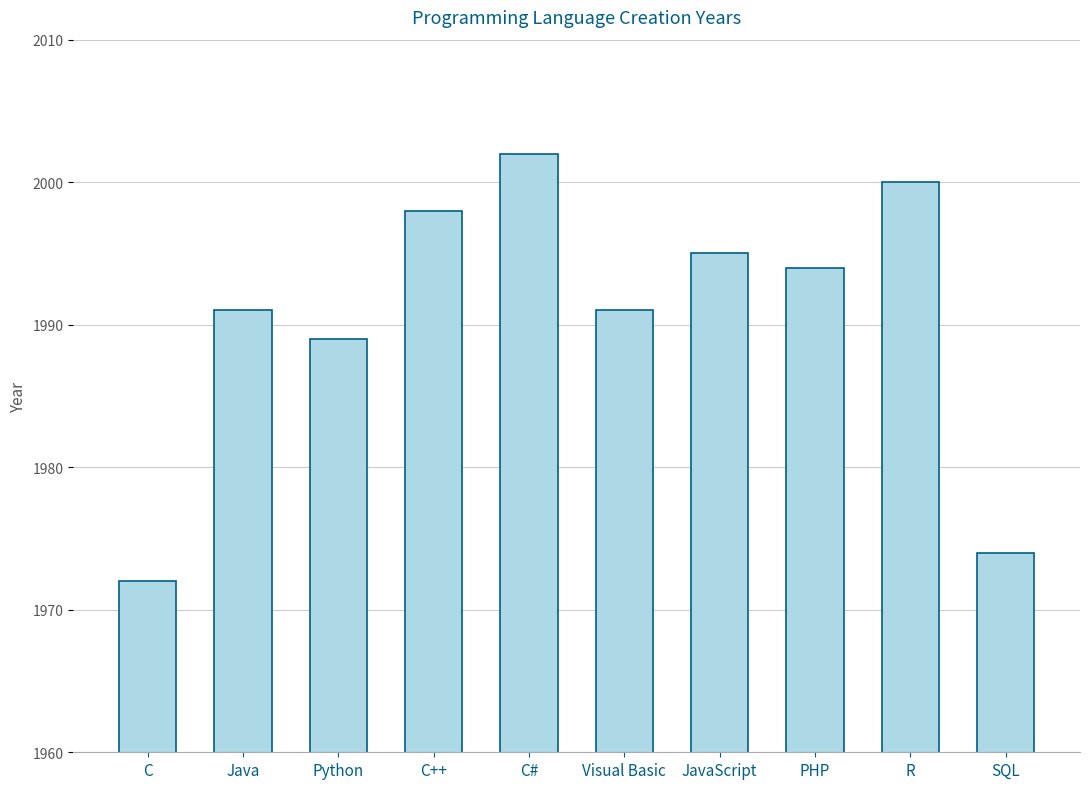

What is the value of the 4th bar from the left?

1998